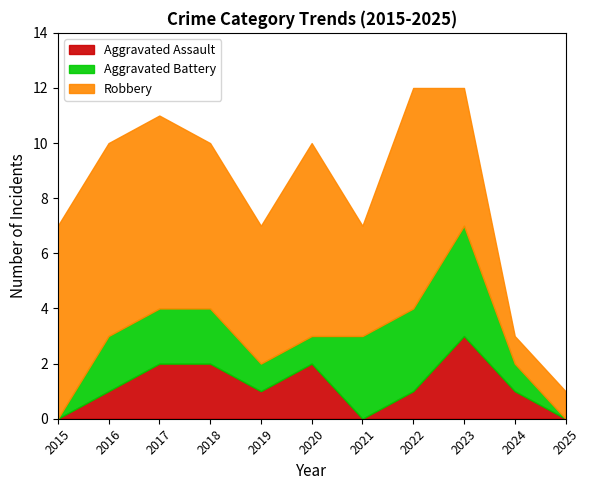

True or false: Robbery and Aggravated Assault cross at least once.

False